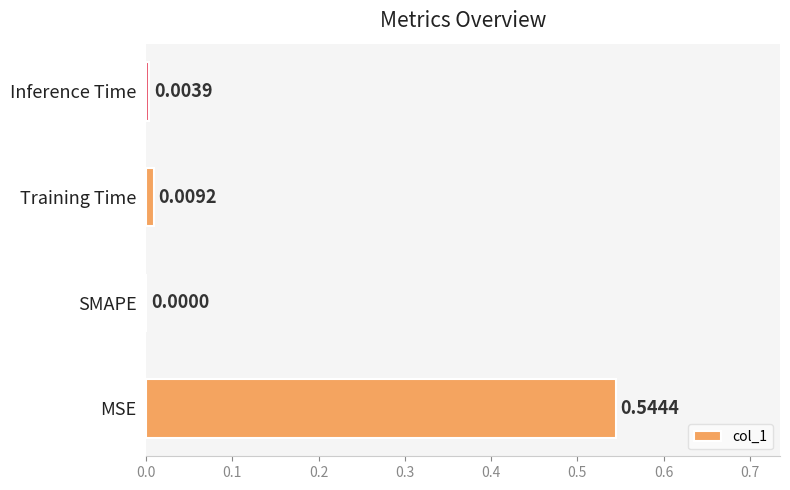

Are the bars horizontal?

Yes